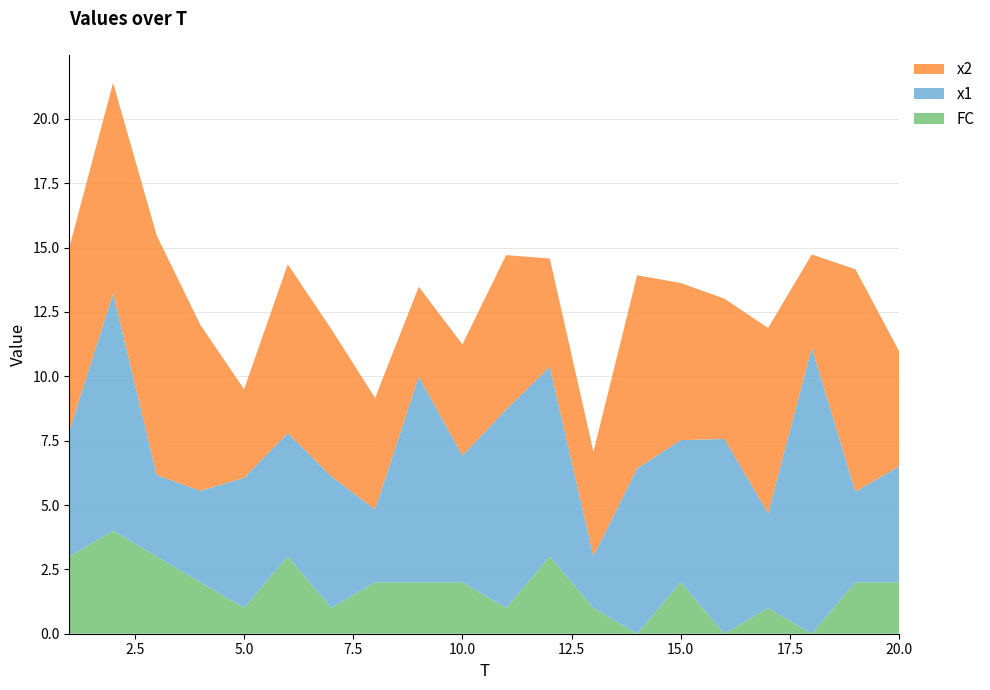

Reading left to right, transcribe all the data shown in this chart.

x1: 1=4.9	2=9.2	3=3.2	4=3.6	5=5.1	6=4.8	7=5.1	8=2.8	9=8.0	10=4.9	11=7.7	12=7.4	13=2.0	14=6.4	15=5.5	16=7.6	17=3.7	18=11.1	19=3.5	20=4.5
x2: 1=7.1	2=8.2	3=9.3	4=6.4	5=3.4	6=6.6	7=5.7	8=4.3	9=3.5	10=4.3	11=6.0	12=4.2	13=4.1	14=7.5	15=6.1	16=5.4	17=7.2	18=3.6	19=8.6	20=4.5
FC: 1=3.0	2=4.0	3=3.0	4=2.0	5=1.0	6=3.0	7=1.0	8=2.0	9=2.0	10=2.0	11=1.0	12=3.0	13=1.0	14=0.0	15=2.0	16=0.0	17=1.0	18=0.0	19=2.0	20=2.0